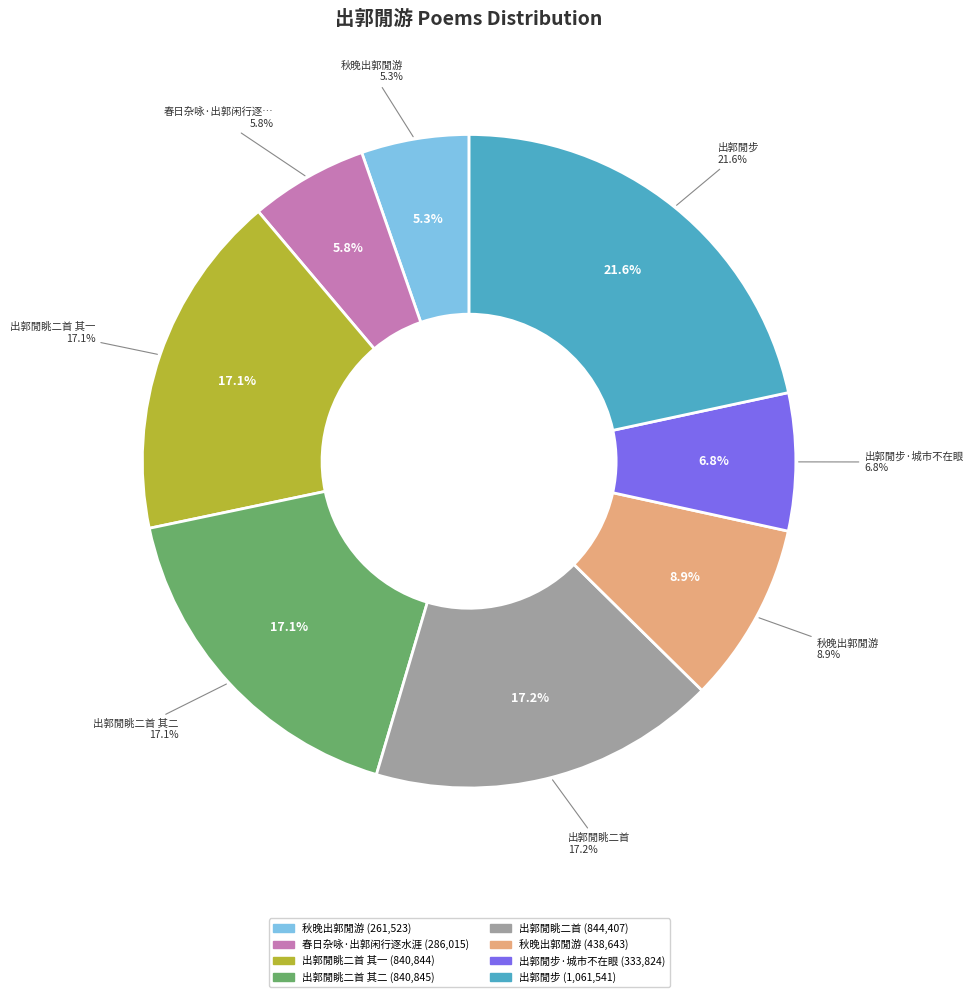

What portion of the pie excludes 秋晚出郭閒游?

91.1%